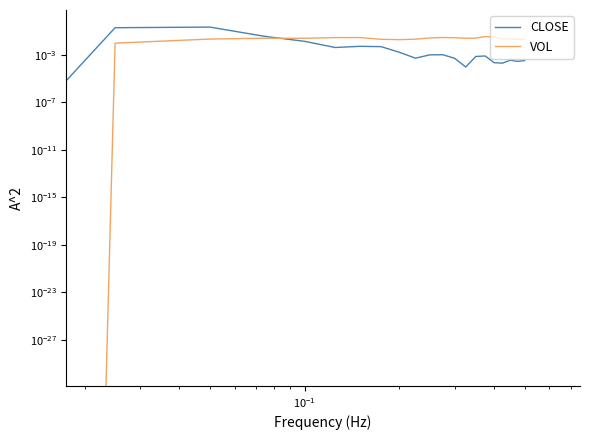

How many data points does each series have?

21